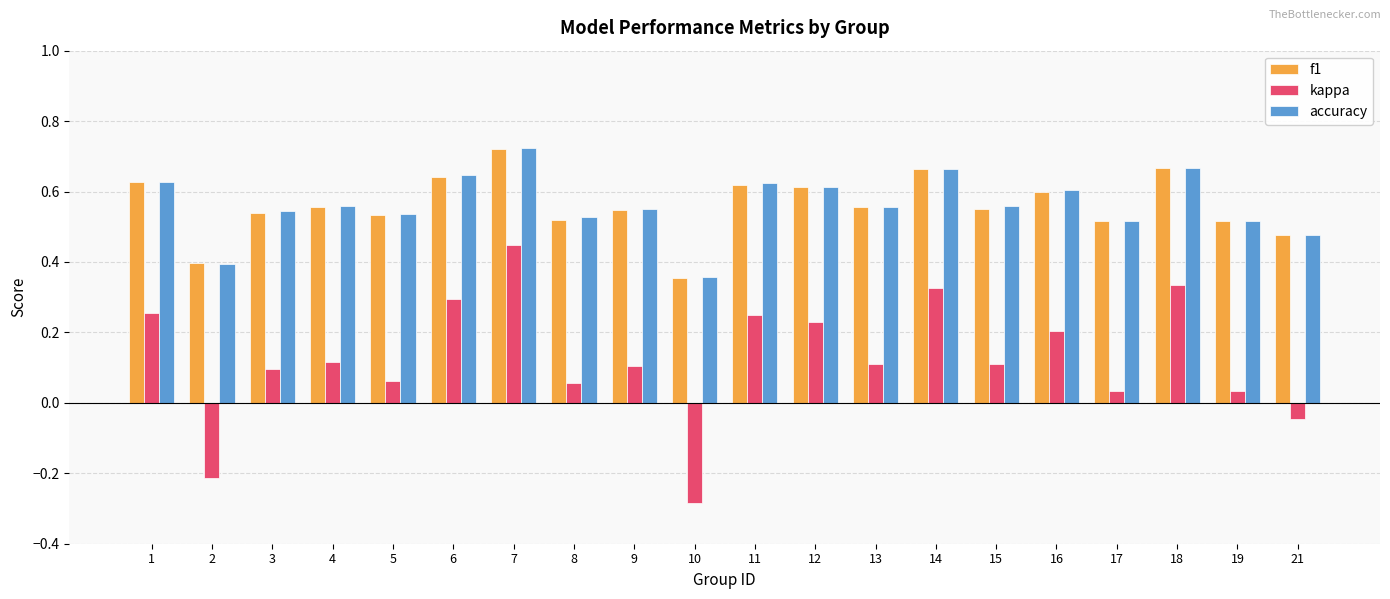

Is it true that f1 equals 0.4 at 2?

True